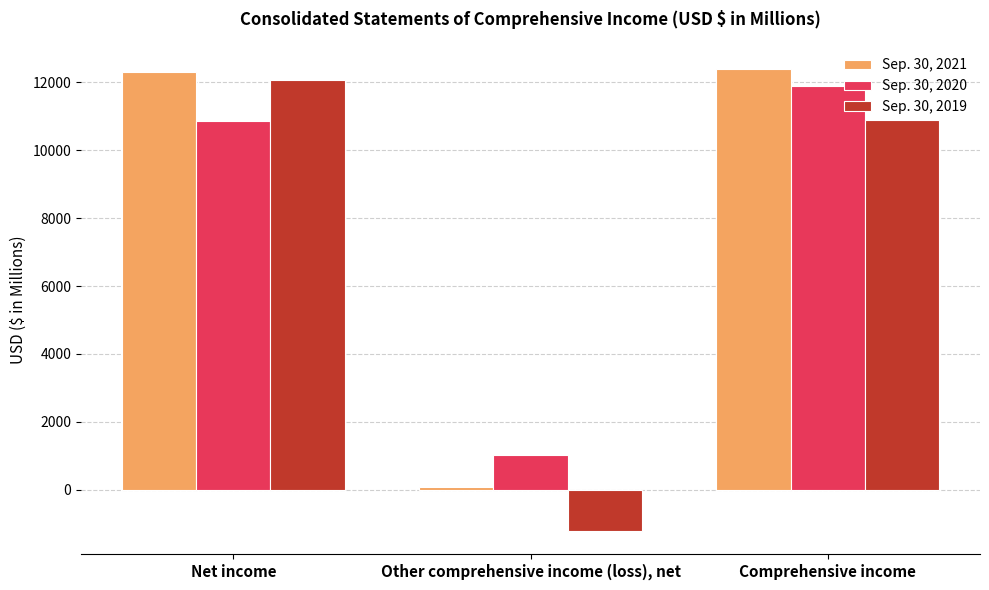

What is the difference between the highest and lowest values at Net income?

1445